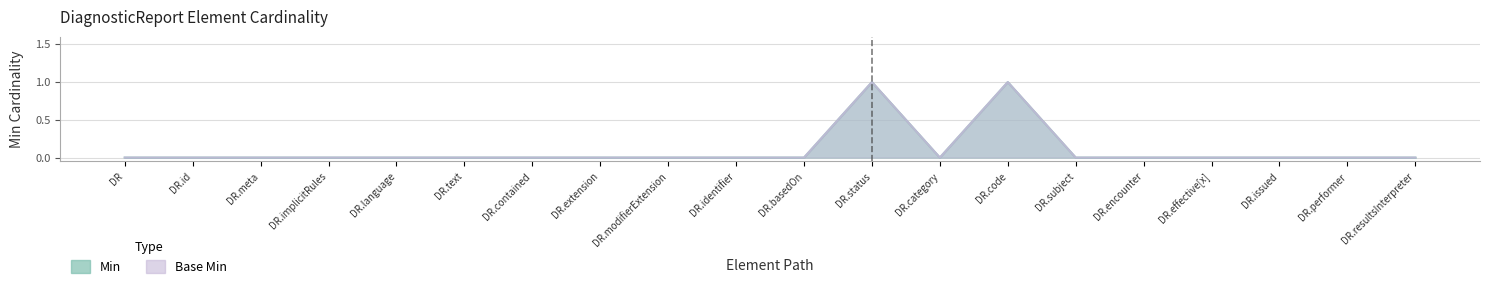

What is the label of the 2nd point from the left?

DR.id